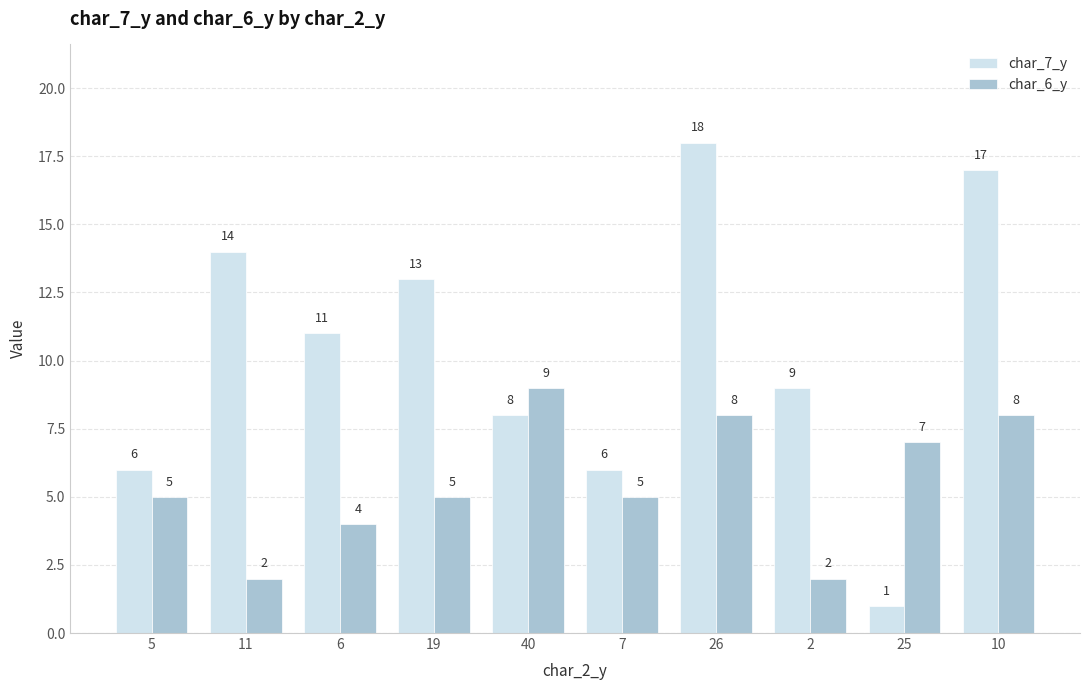

True or false: char_6_y has a value of 9 at 40.

True